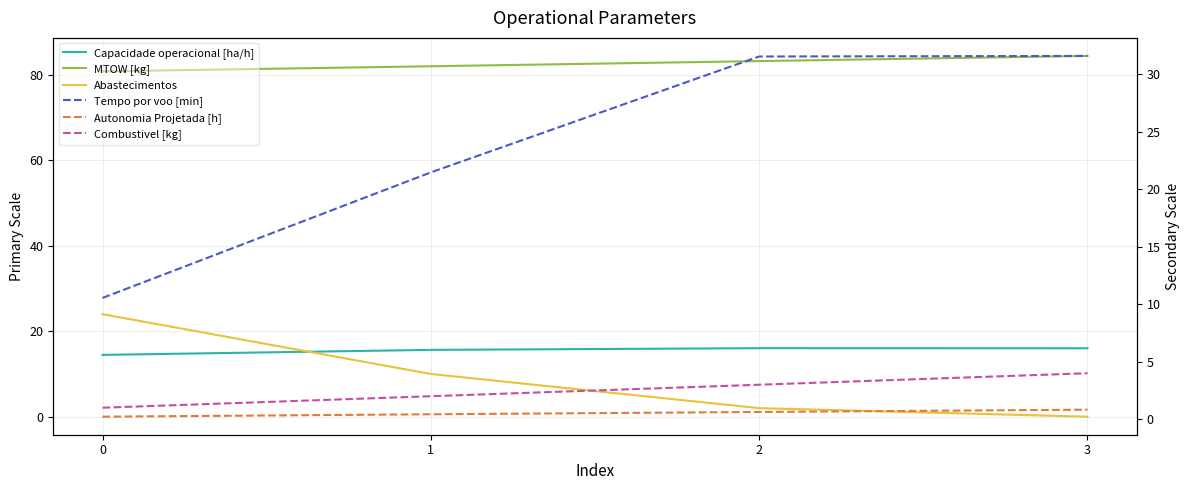

The Tempo por voo [min] series shows 10.6 at 0. True or false?

True